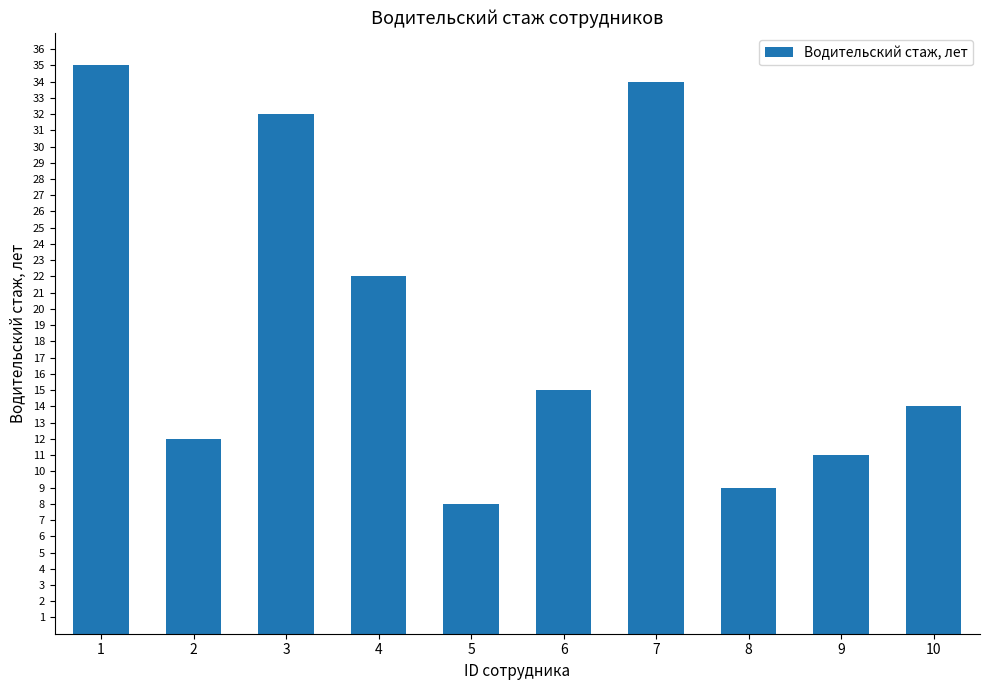

Rank the categories by value from highest to lowest.

1, 7, 3, 4, 6, 10, 2, 9, 8, 5